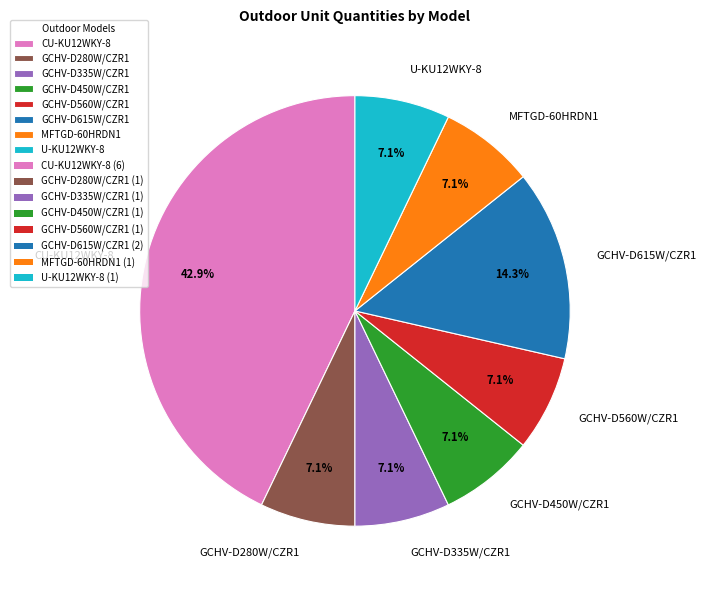

Count the number of slices in the pie.

8